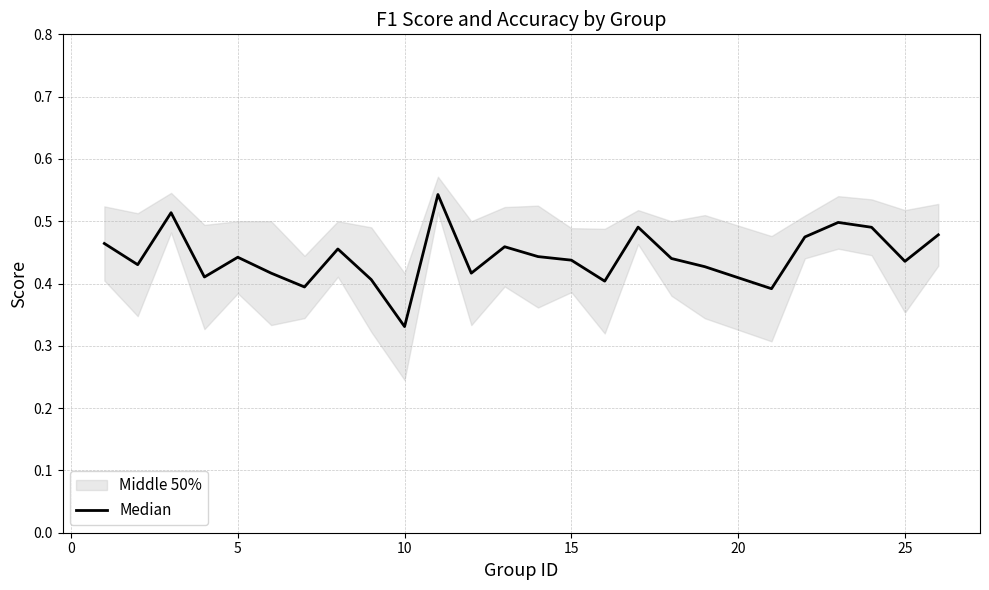

What is the average value?

0.4